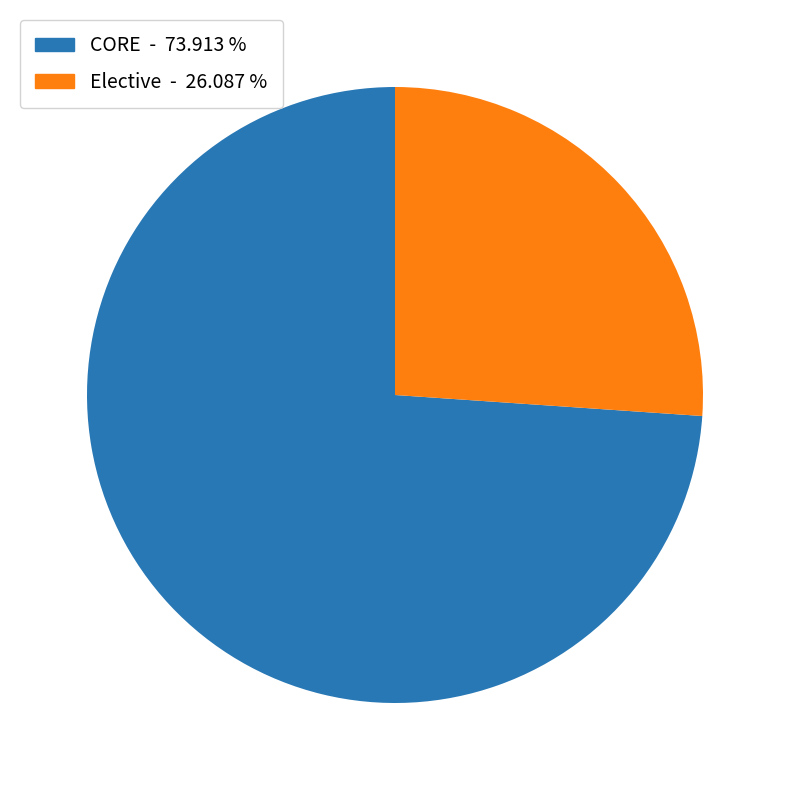

Does any single category account for the majority?

Yes